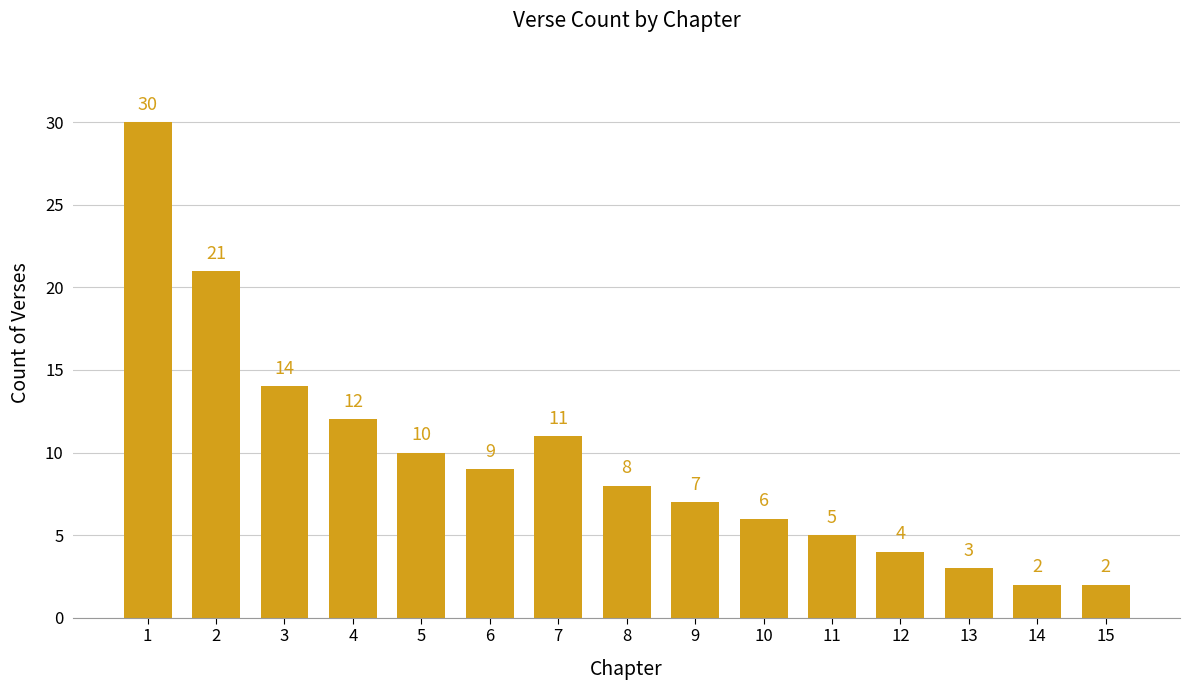

What is the difference between the second highest and second lowest values?

19